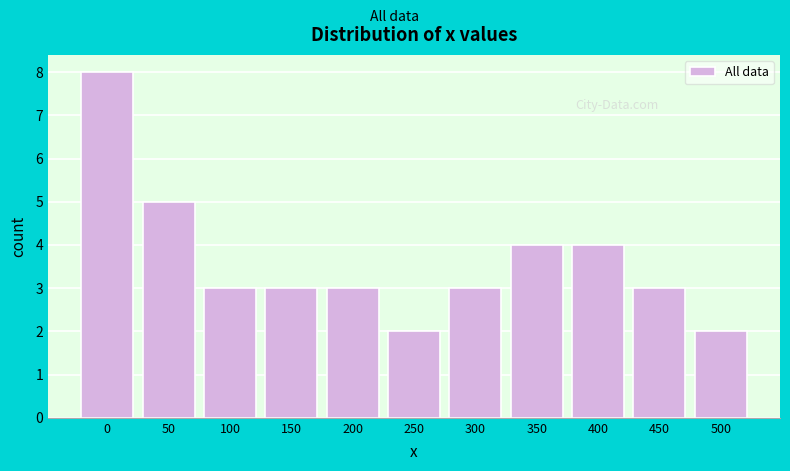

Reading left to right, transcribe all the data shown in this chart.

0=8	50=5	100=3	150=3	200=3	250=2	300=3	350=4	400=4	450=3	500=2